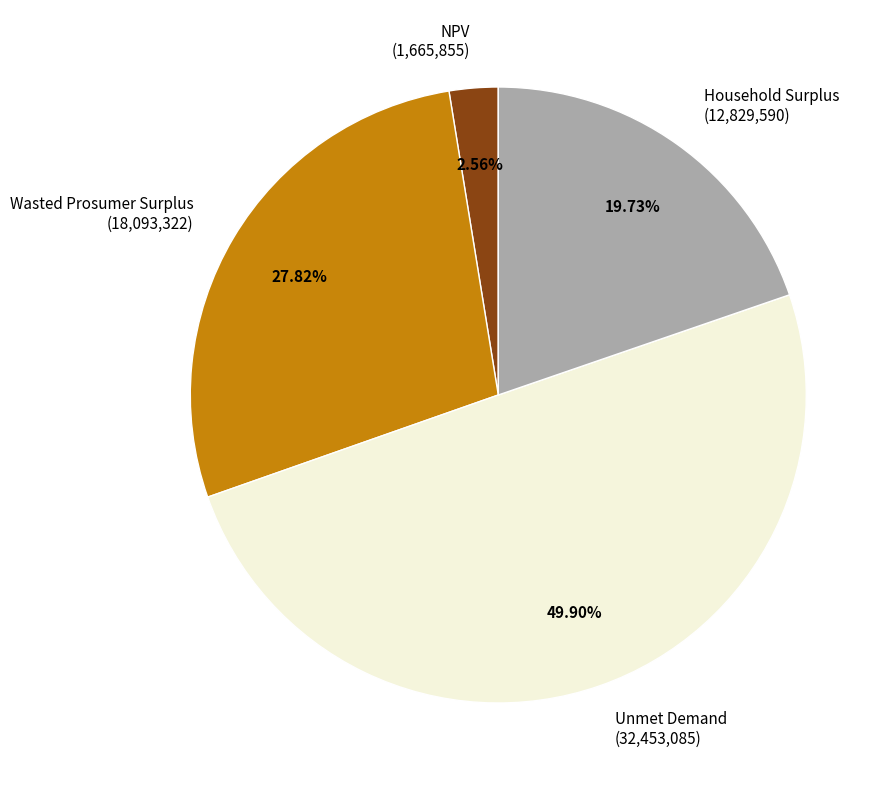

Combined, what portion of the pie is Unmet Demand and Wasted Prosumer Surplus?

77.7%